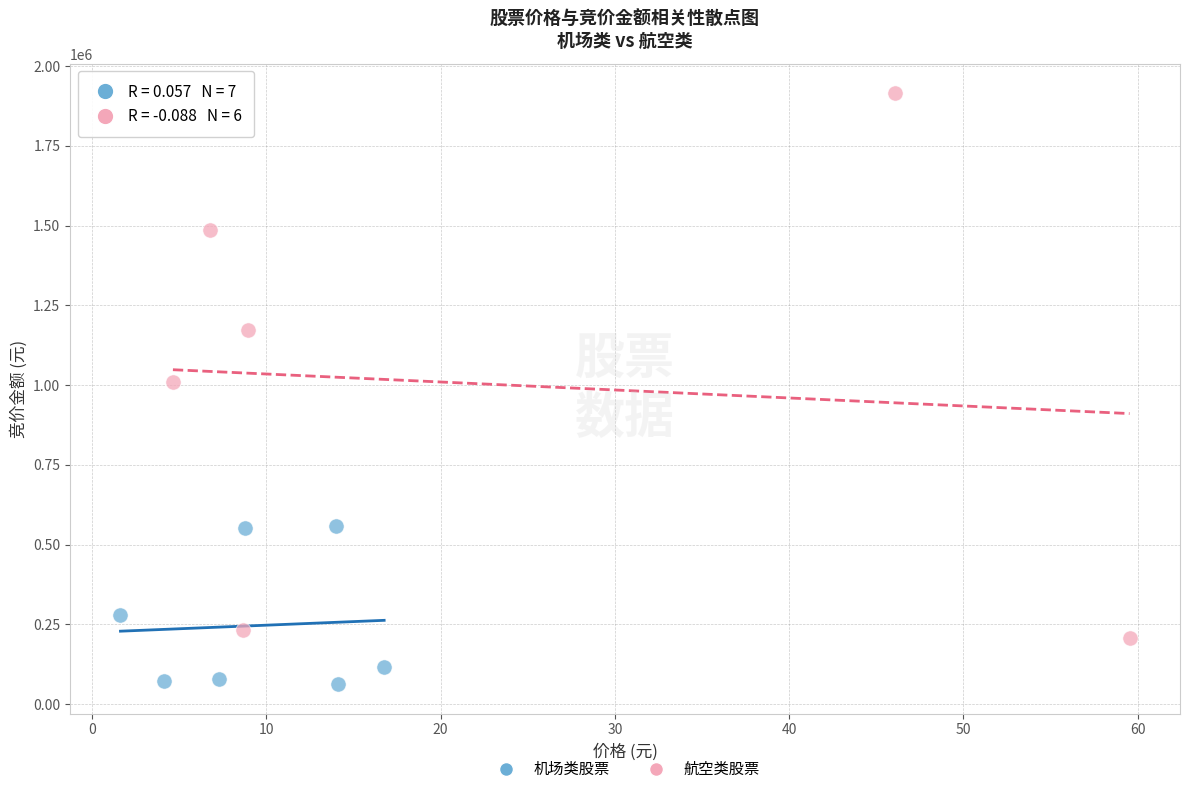

Which series has the widest spread of Y values?

航空类股票